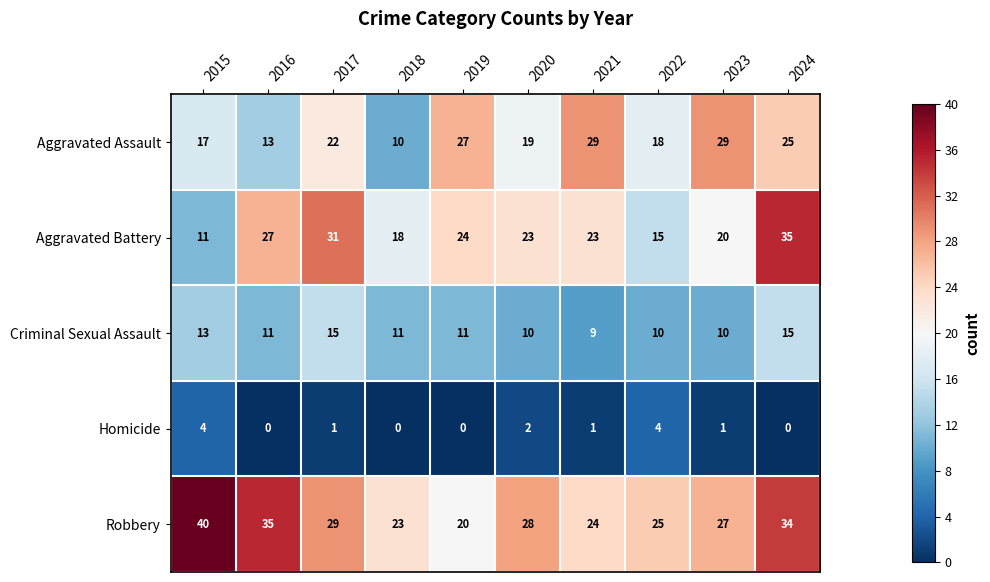

What is the maximum value shown in the chart?

40